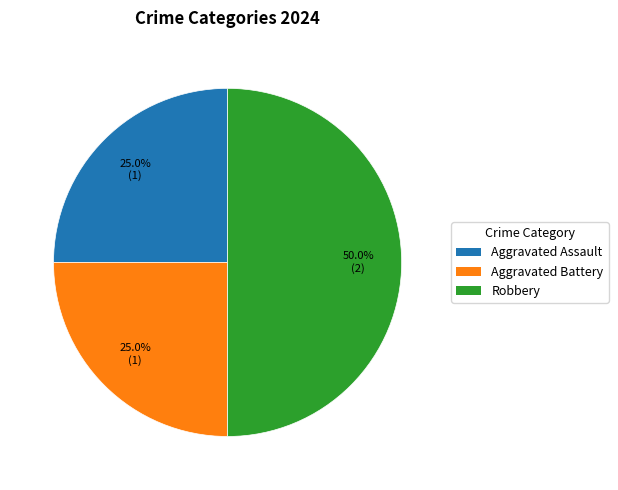

Is it true that Aggravated Assault is 25% of the pie?

True